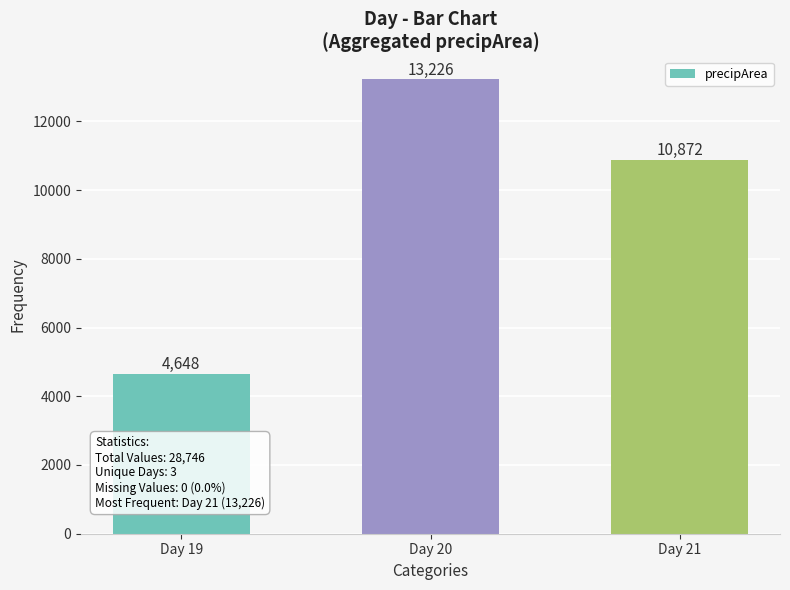

Reading right to left, transcribe all the data shown in this chart.

10872	13226	4648